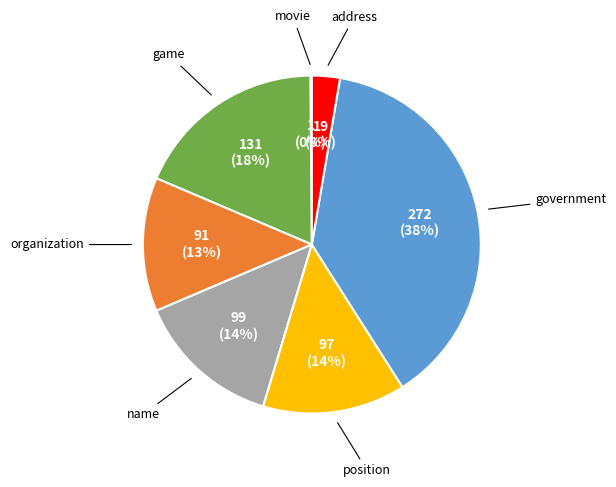

Does any single category account for the majority?

No